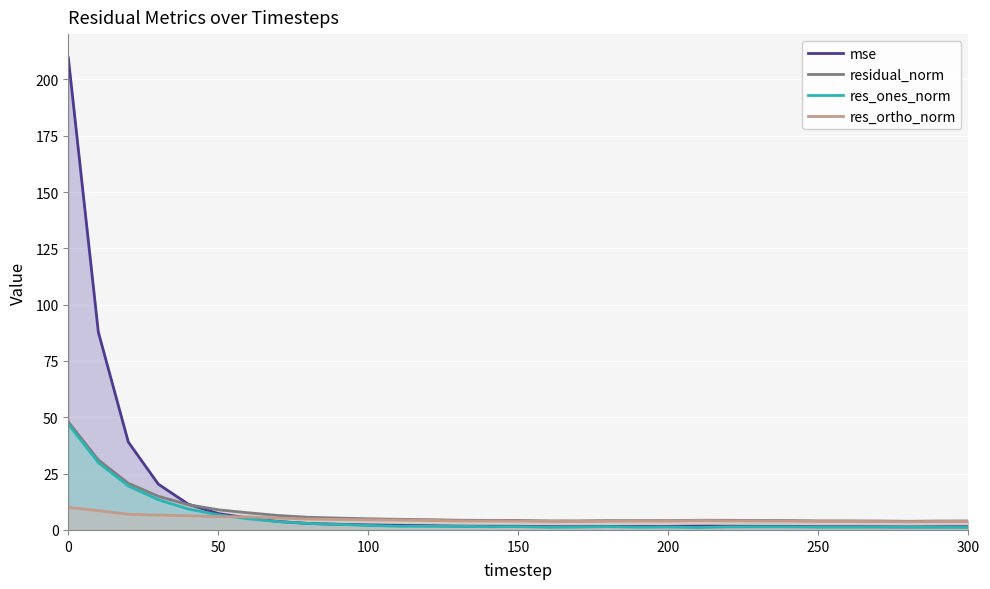

The residual_norm series shows 29.3 at 0. True or false?

False